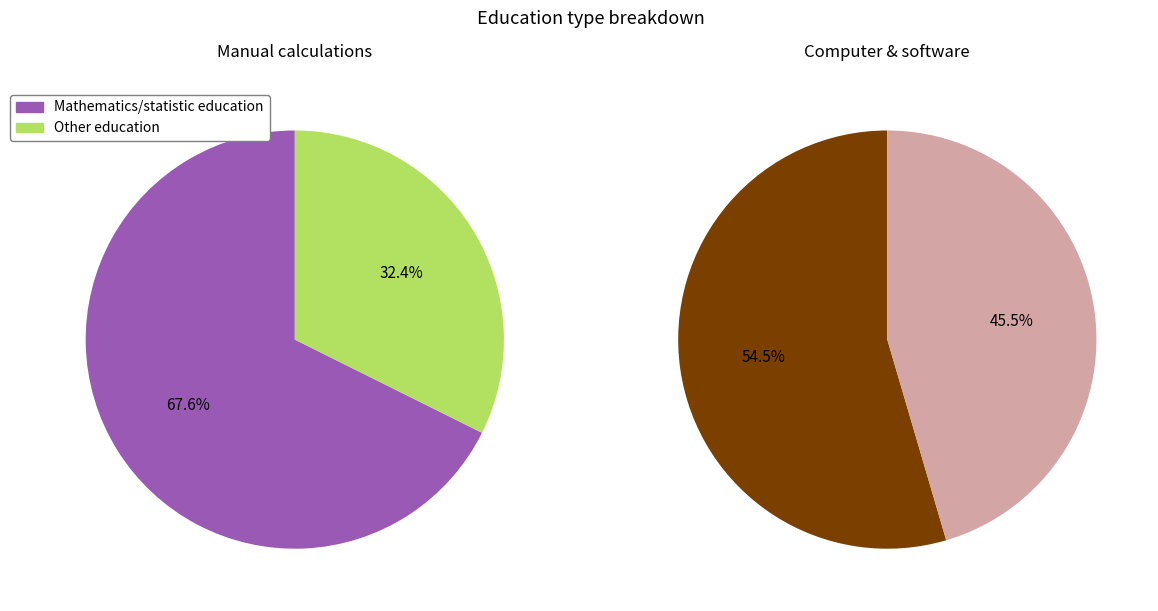

Which slice represents more than half of the pie?

Mathematics/statistic education